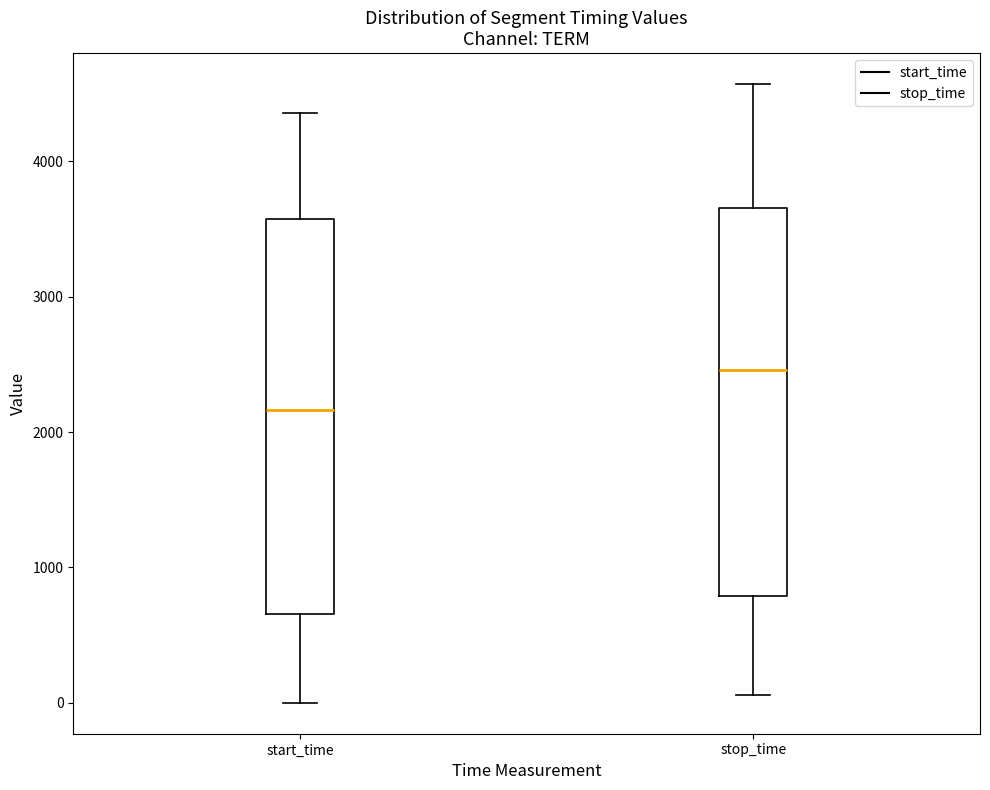

Which box's median line is the highest?

stop_time